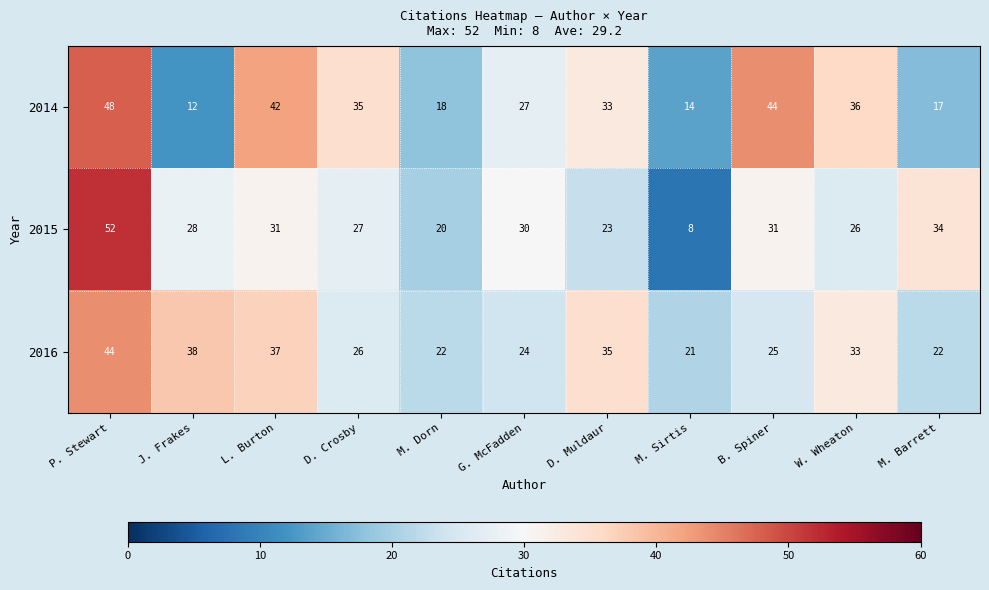

Read the 2015 value at W. Wheaton.

26